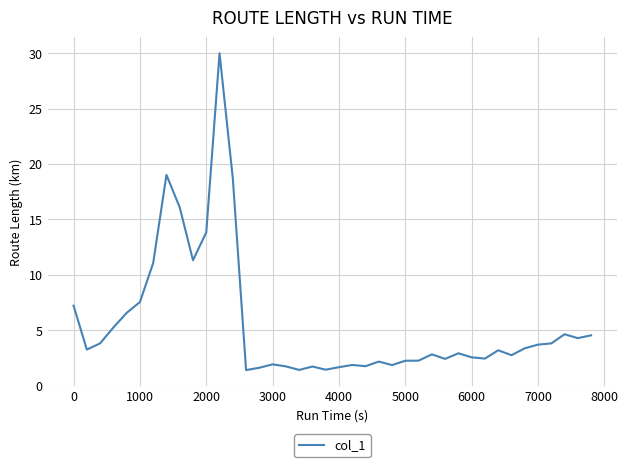

Is this an area chart (filled region under the line)?

No